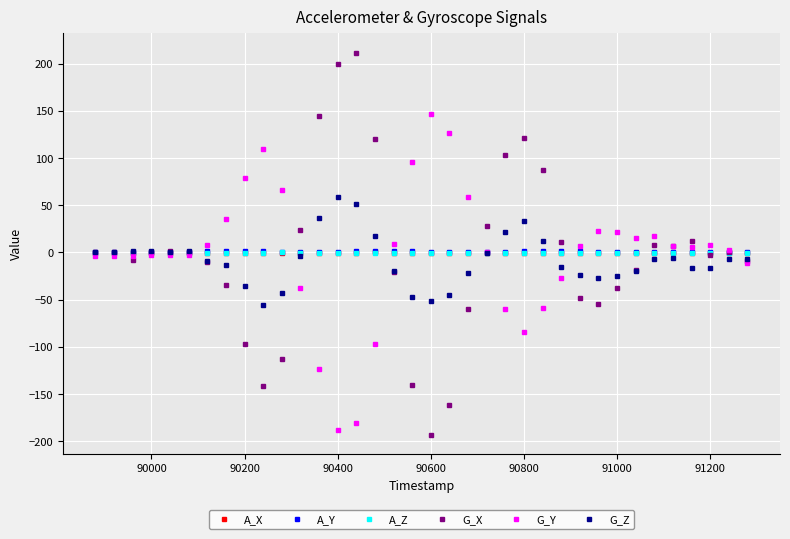

True or false: G_X and A_Y cross at least once.

True